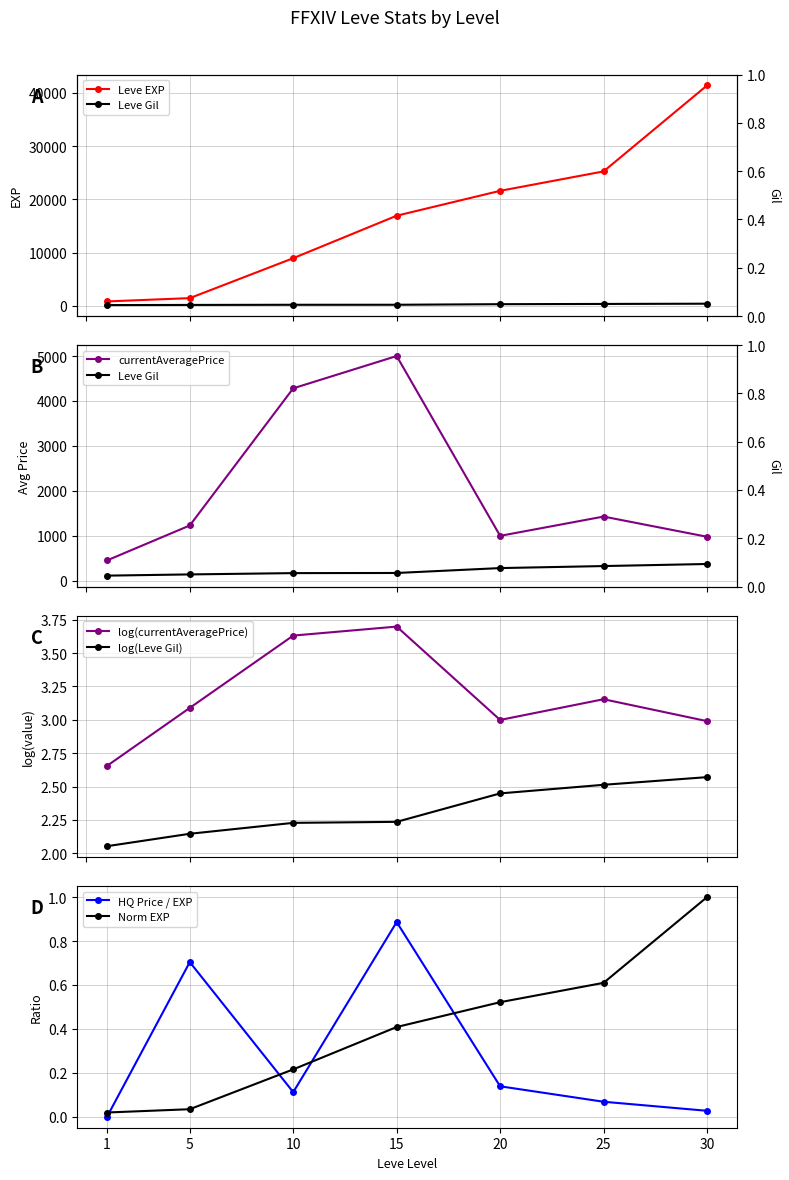

At which label is currentAveragePrice closest to 2726?

25